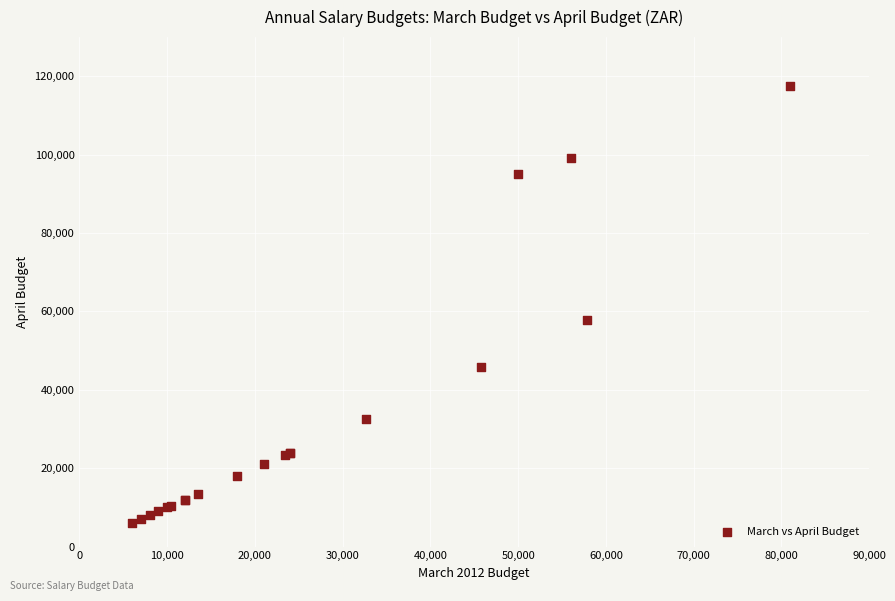

What Y value in the scatter plot is closest to 61794?

57800